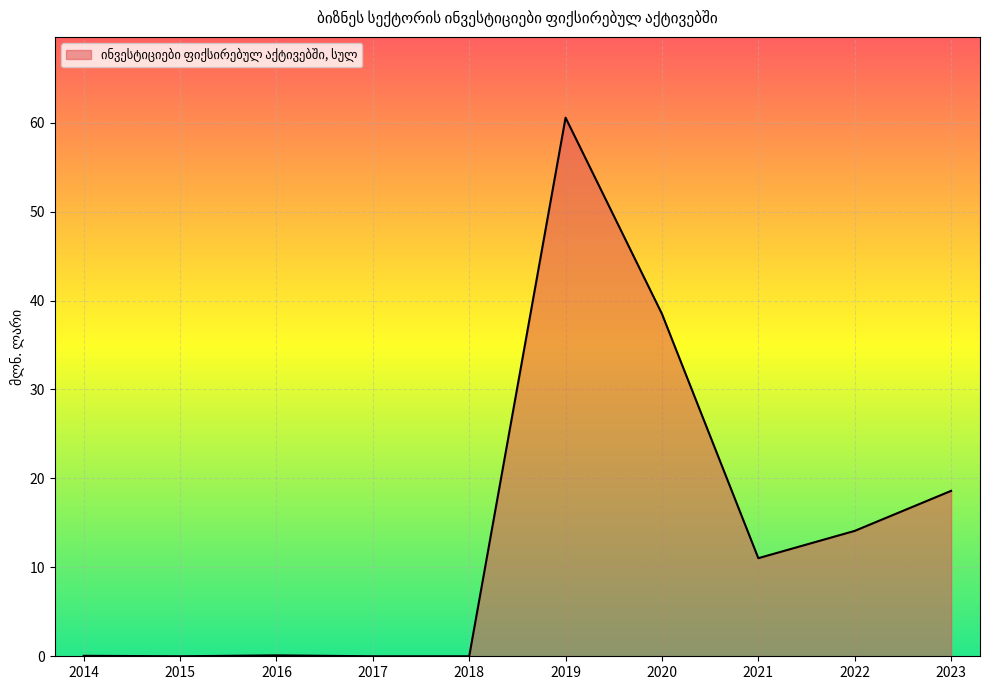

The value at 2022 is 14.1. True or false?

True